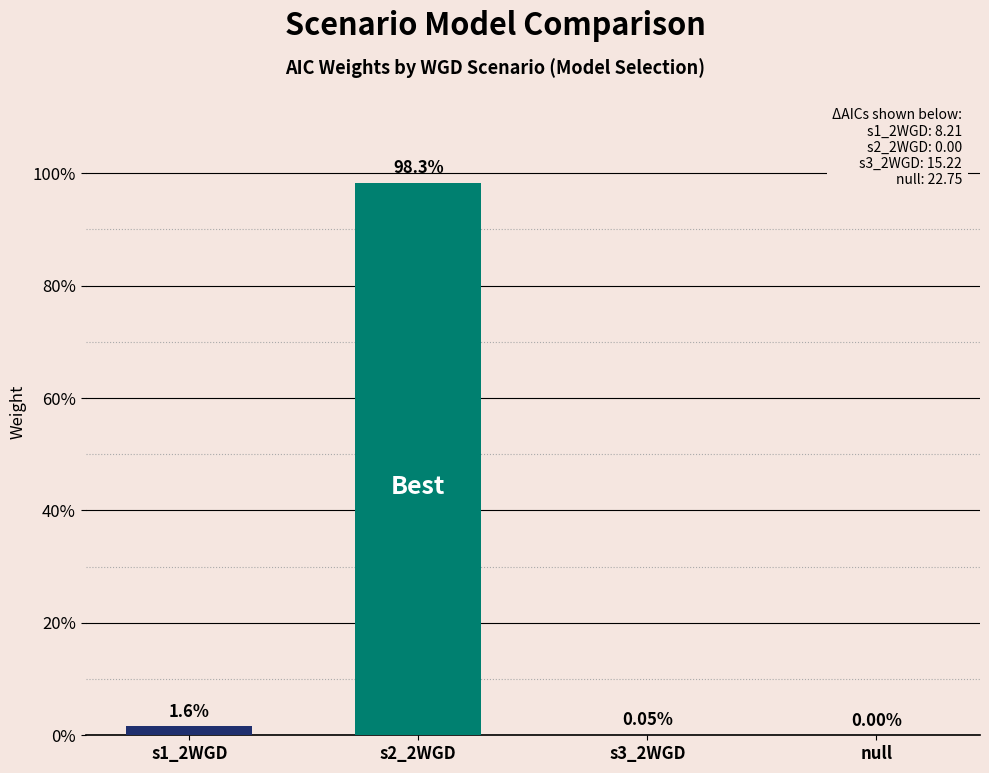

Is it true that the value at s1_2WGD is 0.0?

True